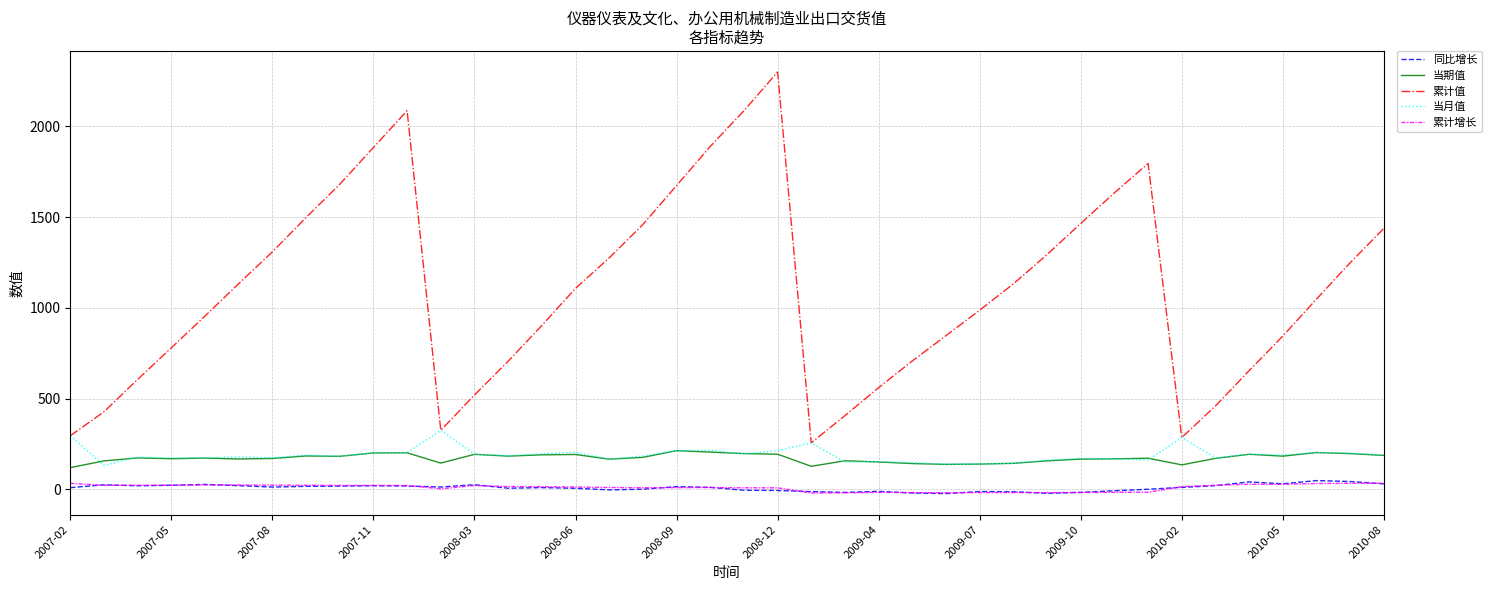

At how many categories does at least one series exceed 489?

33